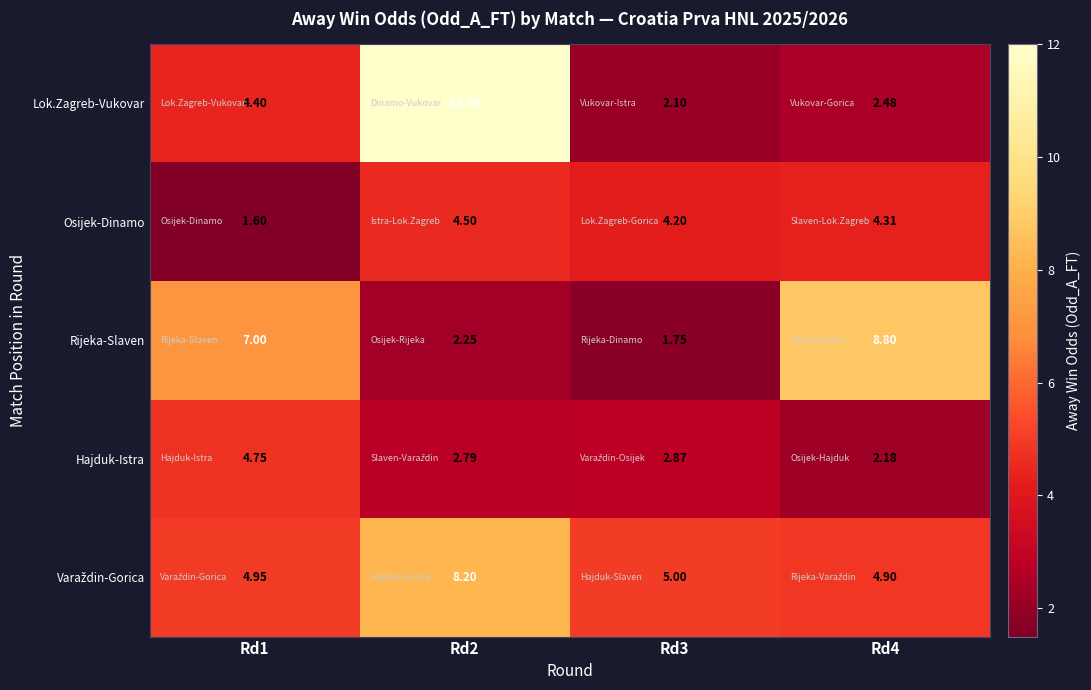

Is the value of Lok.Zagreb-Vukovar at Rd4 greater than the value of Hajduk-Istra at Rd3?

No